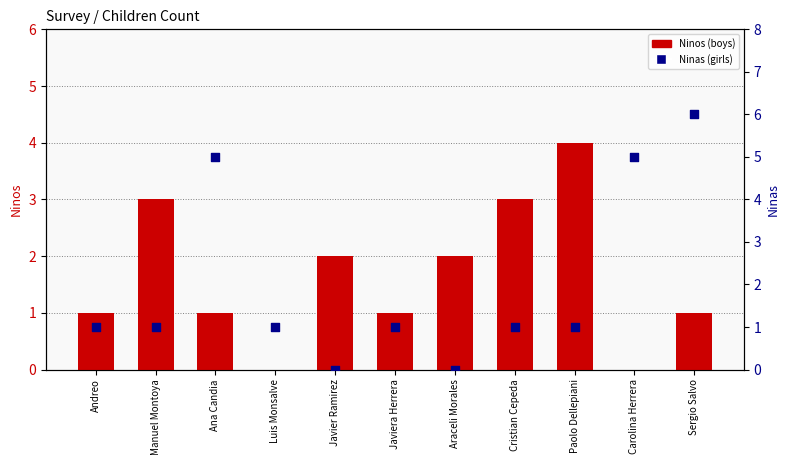

At which category is the sum across all series the highest?

Sergio Salvo